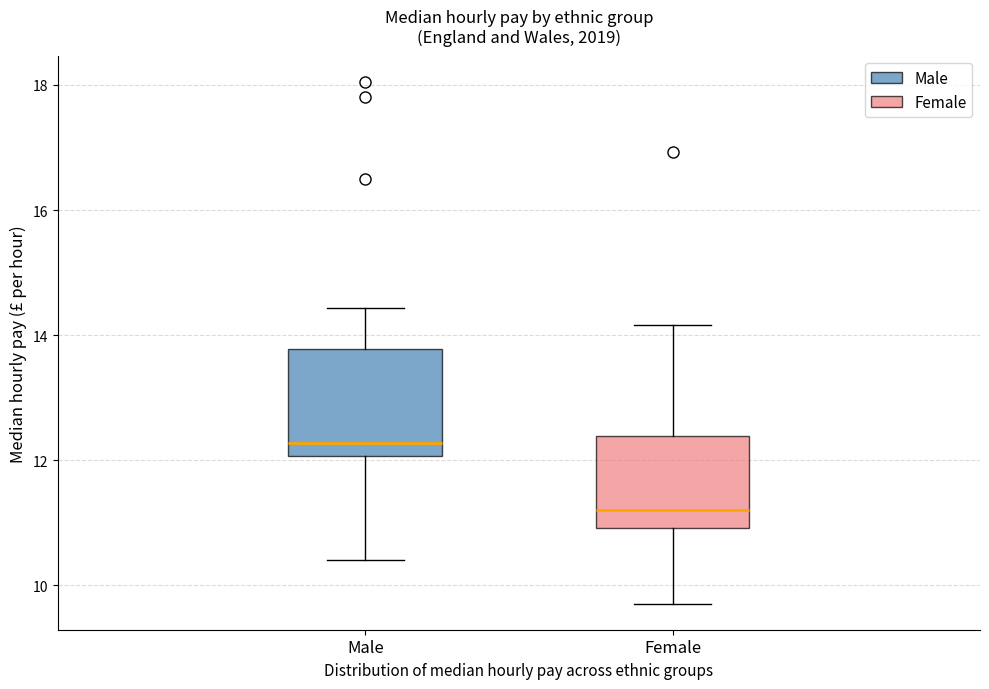

Which box's median line is the lowest?

Female